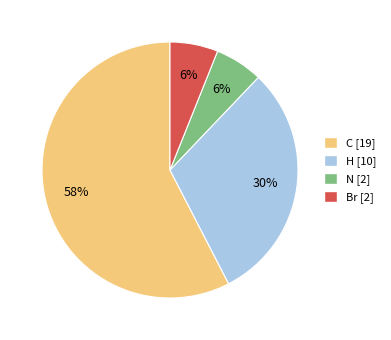

How many segments does this pie chart have?

4